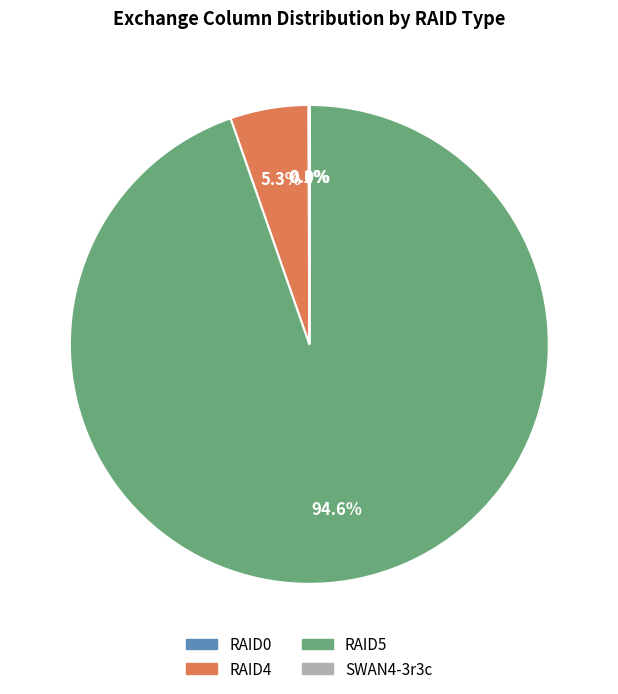

Which category has the biggest portion of the pie?

RAID5